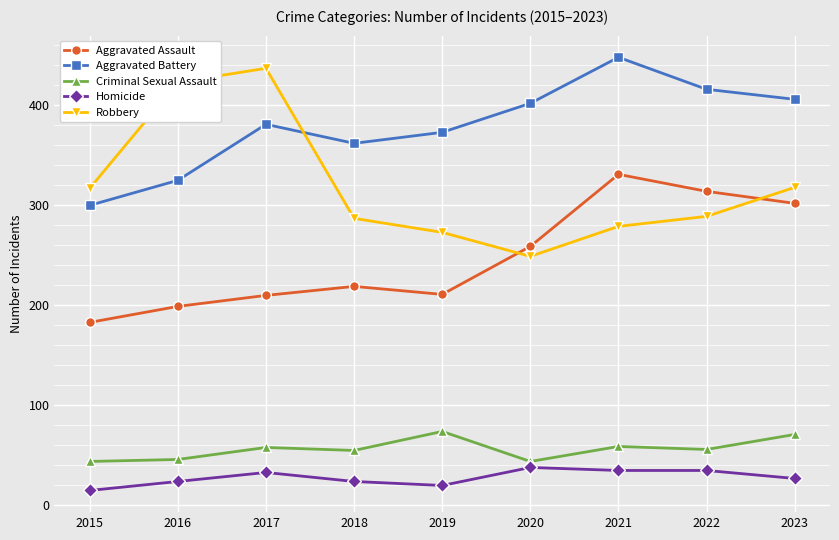

At which label does Homicide first exceed 27?

2017